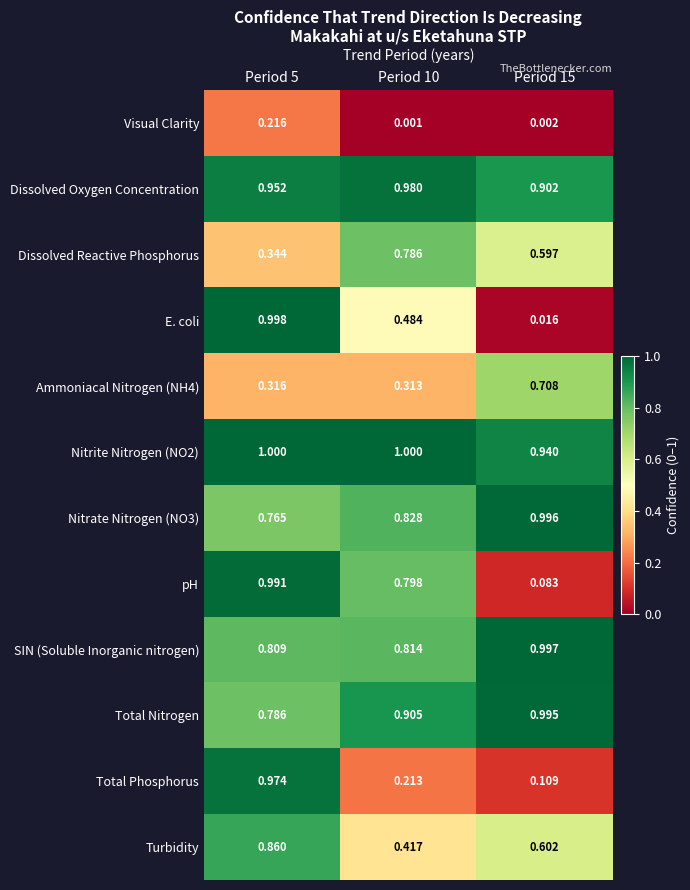

Which series changed the most between Period 5 and Period 15?

E. coli